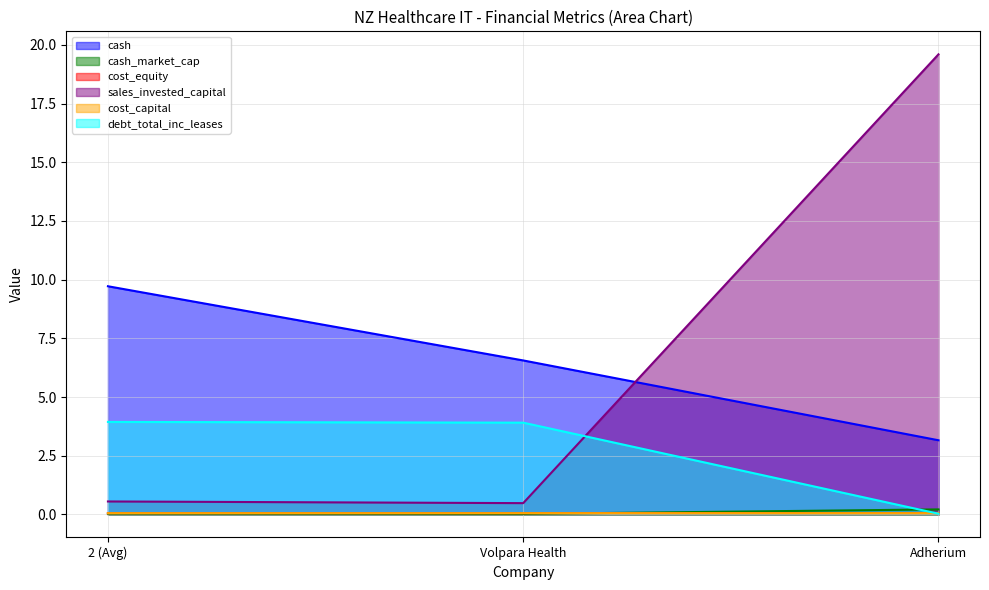

What is the sum of all cost_equity values?

0.2